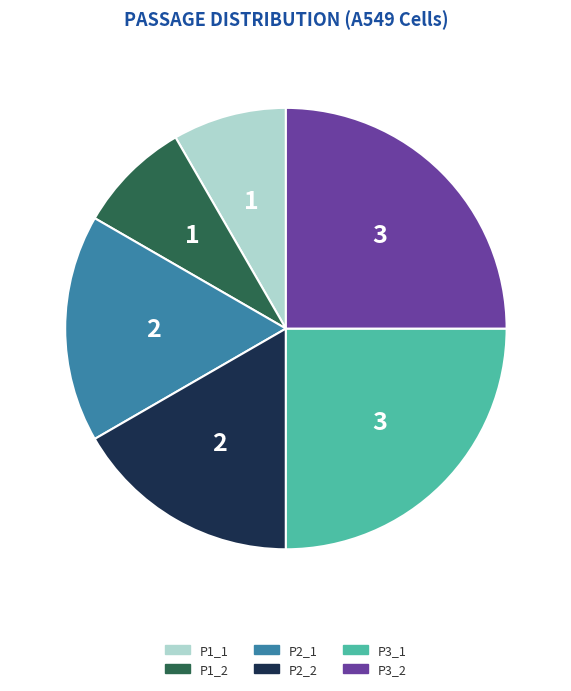

Does P1_1 account for over 50% of the chart?

No